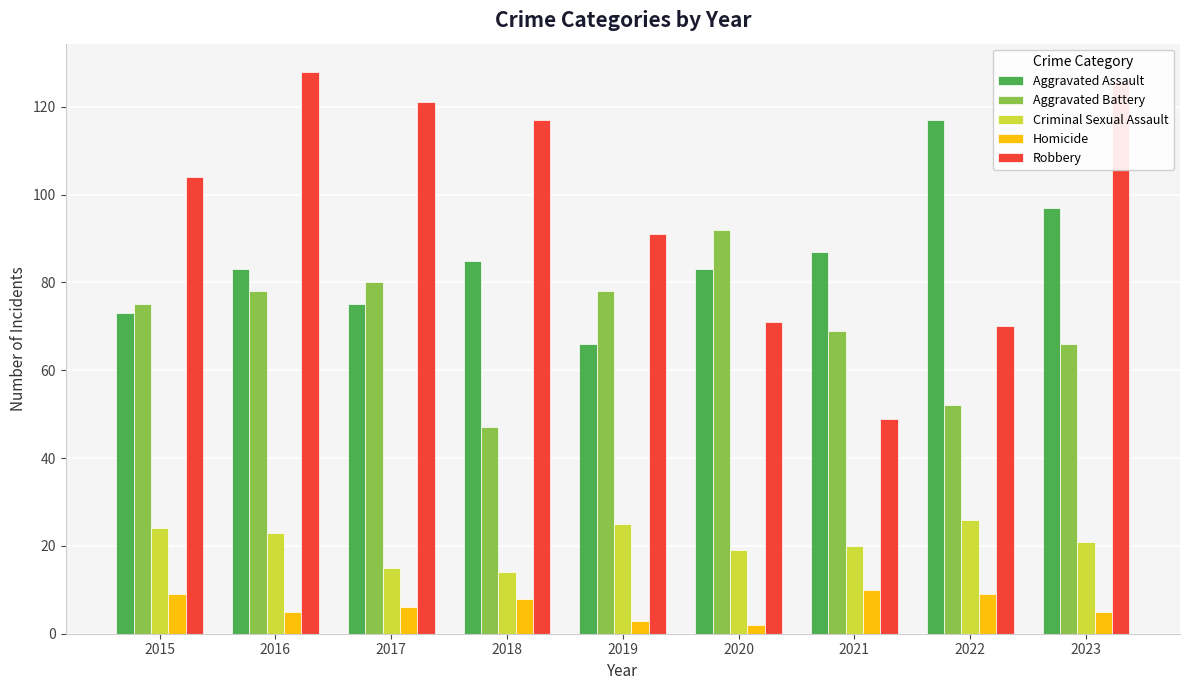

Reading right to left, what are all the values shown in this chart?

Aggravated Assault: 2023=97	2022=117	2021=87	2020=83	2019=66	2018=85	2017=75	2016=83	2015=73
Aggravated Battery: 2023=66	2022=52	2021=69	2020=92	2019=78	2018=47	2017=80	2016=78	2015=75
Criminal Sexual Assault: 2023=21	2022=26	2021=20	2020=19	2019=25	2018=14	2017=15	2016=23	2015=24
Homicide: 2023=5	2022=9	2021=10	2020=2	2019=3	2018=8	2017=6	2016=5	2015=9
Robbery: 2023=126	2022=70	2021=49	2020=71	2019=91	2018=117	2017=121	2016=128	2015=104